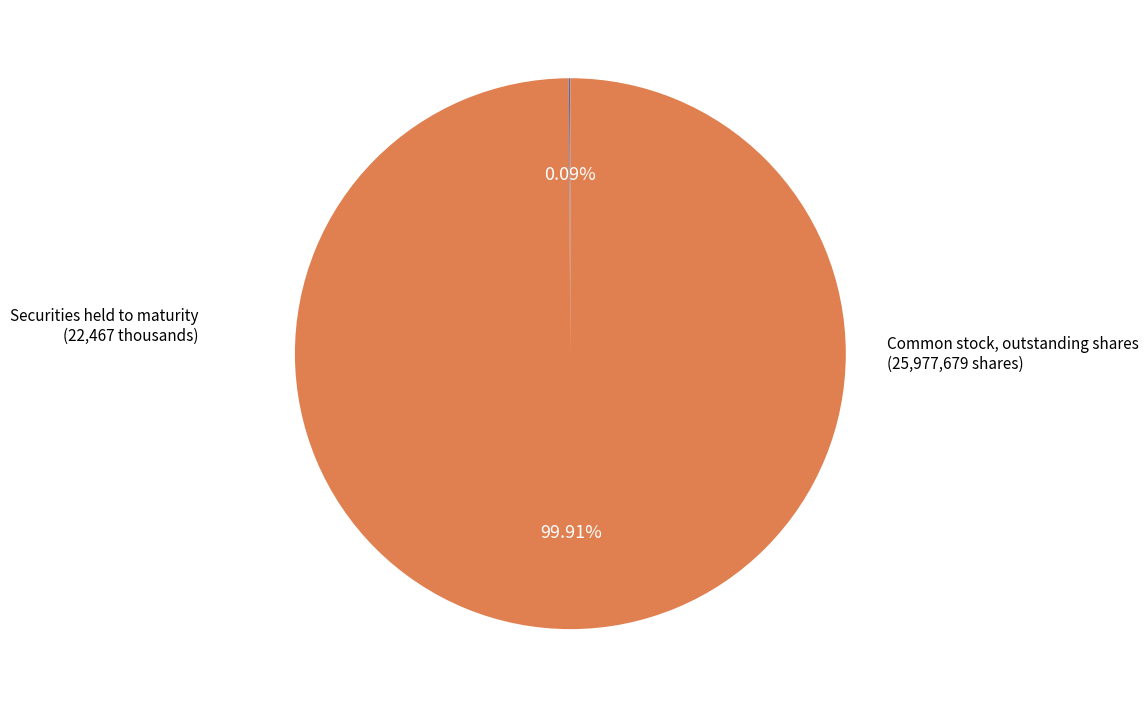

Is there any slice that represents more than half of the pie?

Yes